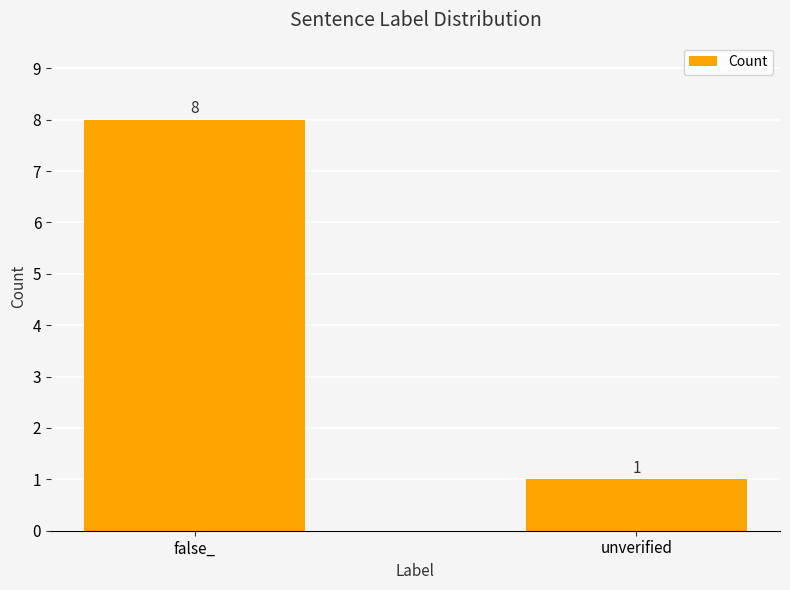

Reading right to left, extract all data points from this chart.

1	8